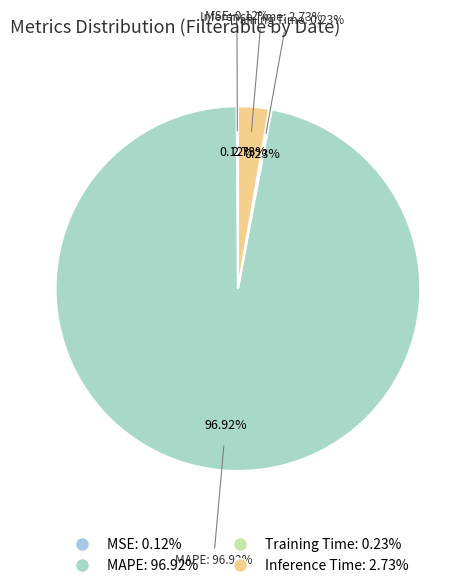

What percentage is NOT represented by Training Time?

99.8%